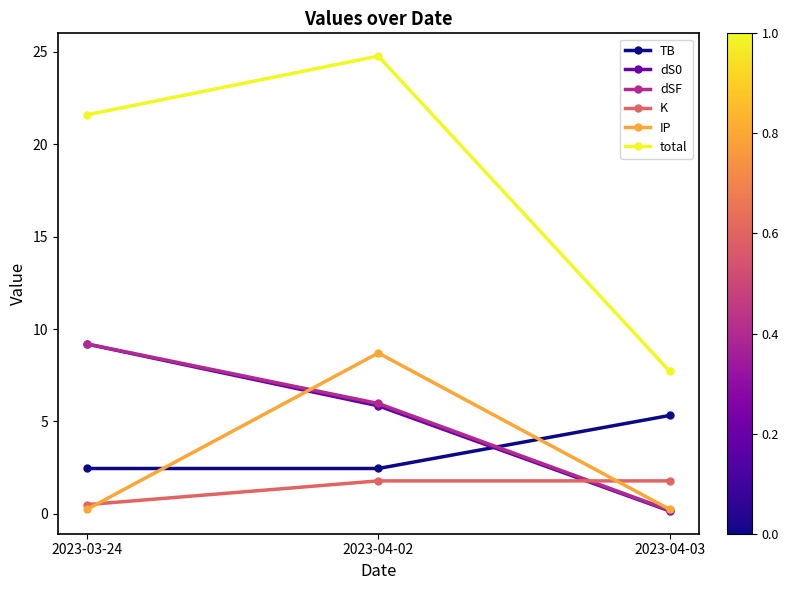

How many lines are shown in the chart?

6